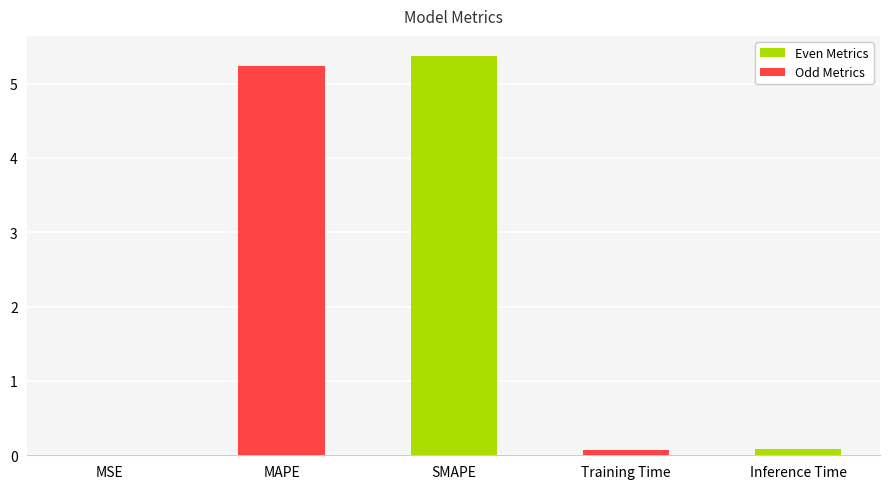

What is the sum of all values?

10.8